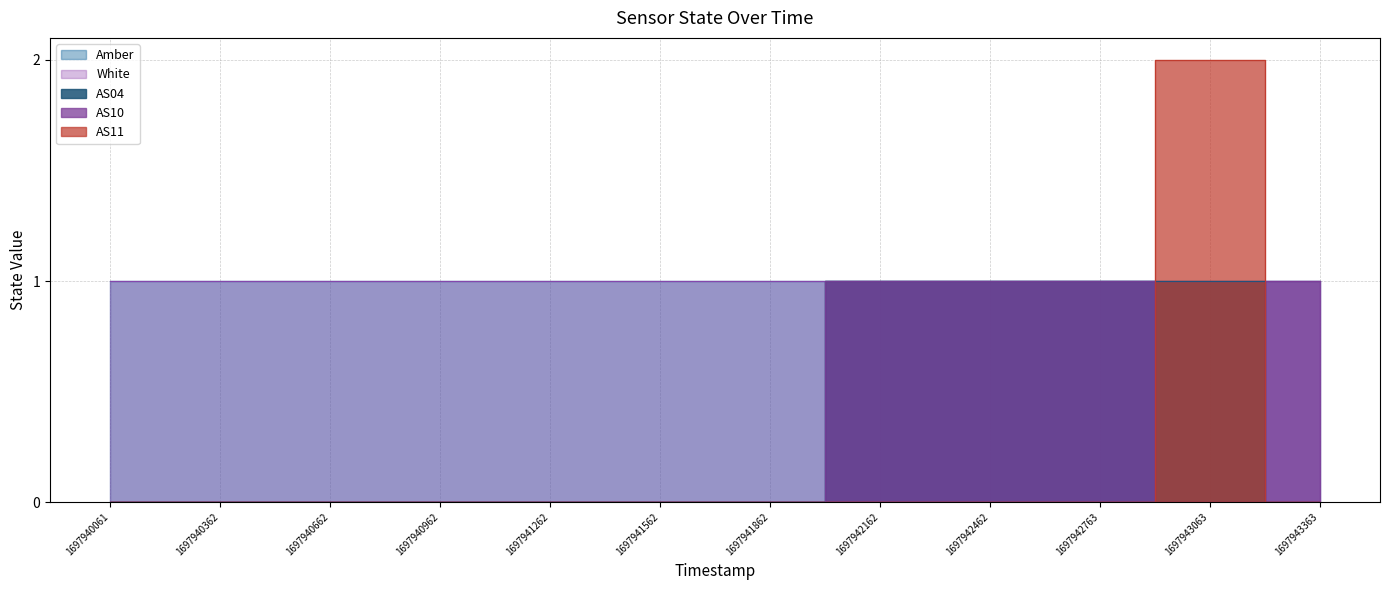

The AS04 series shows 0 at 1697943363. True or false?

True